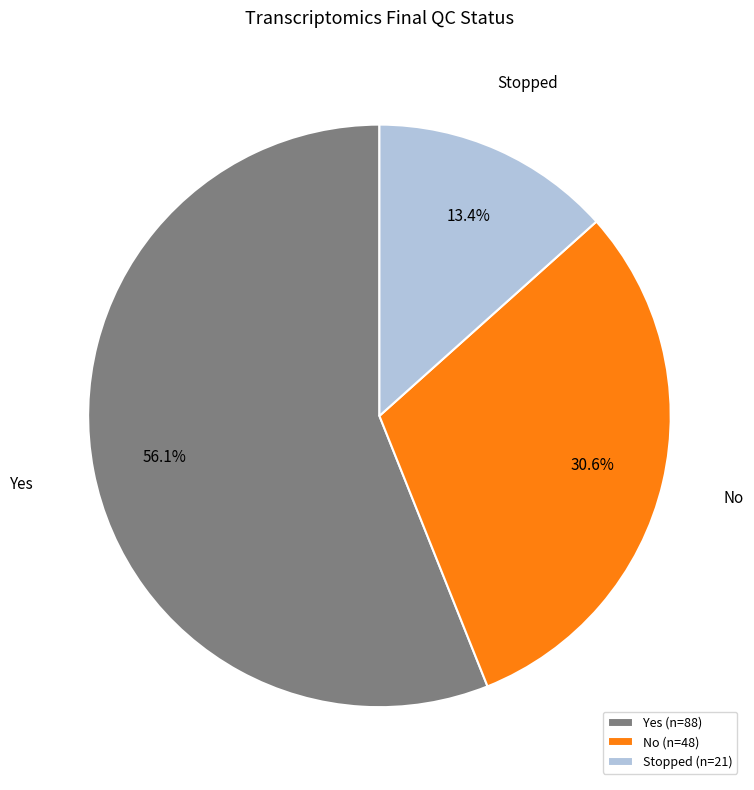

Which slice is the largest?

Yes